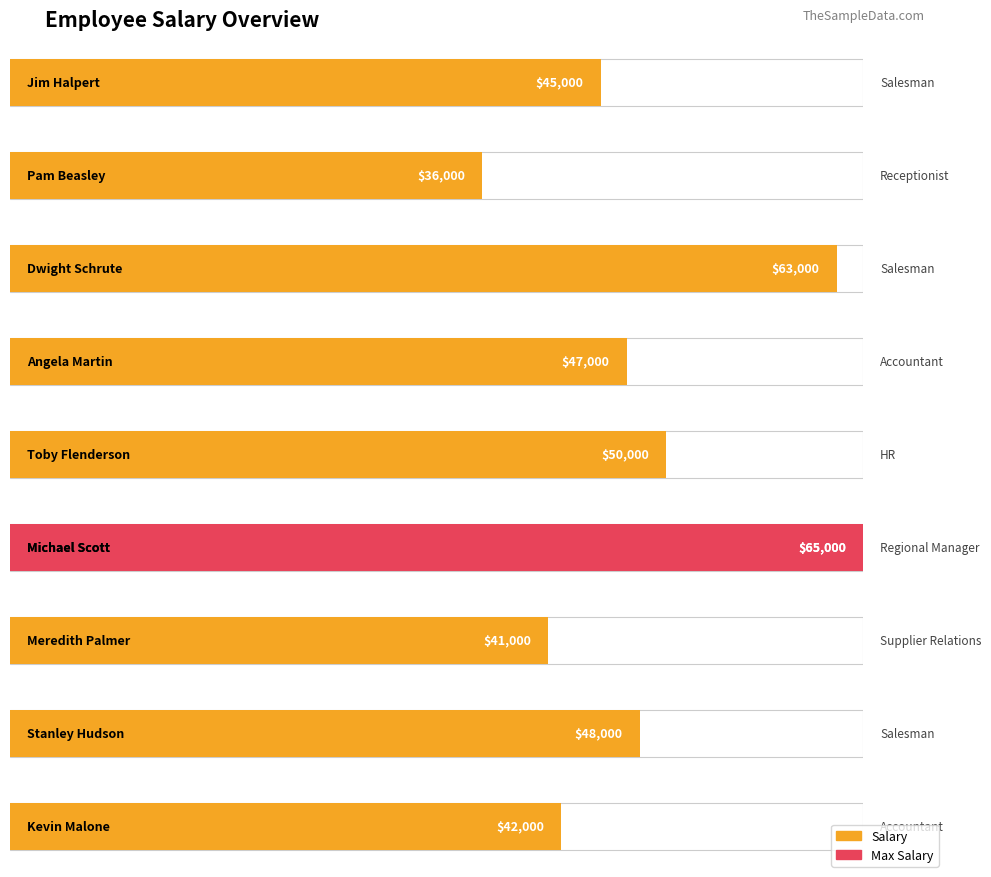

What is the sum of all values?

437000